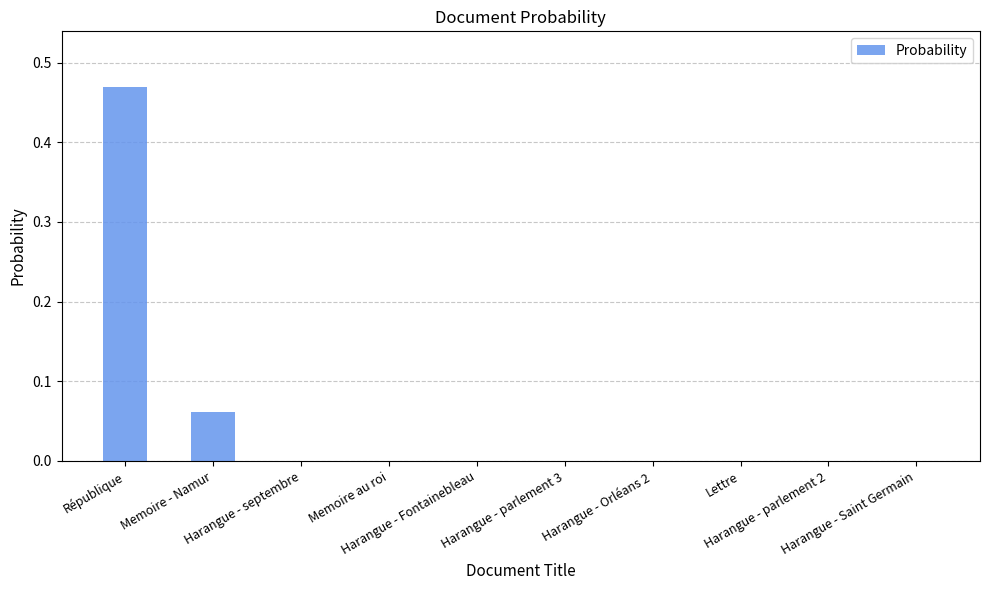

How many data points does each series have?

10